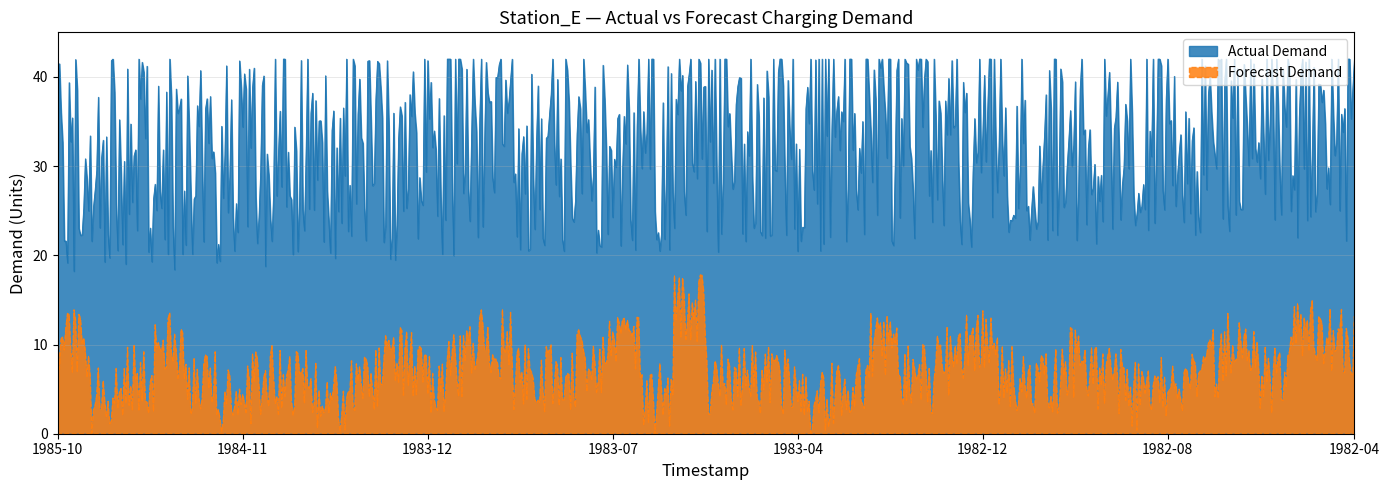

Rank the series by their average value, from highest to lowest.

Actual Demand, Forecast Demand